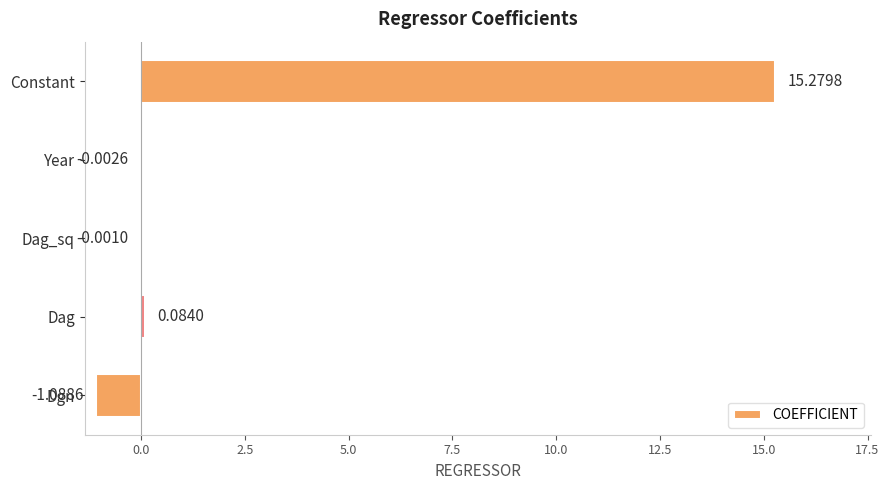

What is the change in value from Dag to Constant?

+15.2